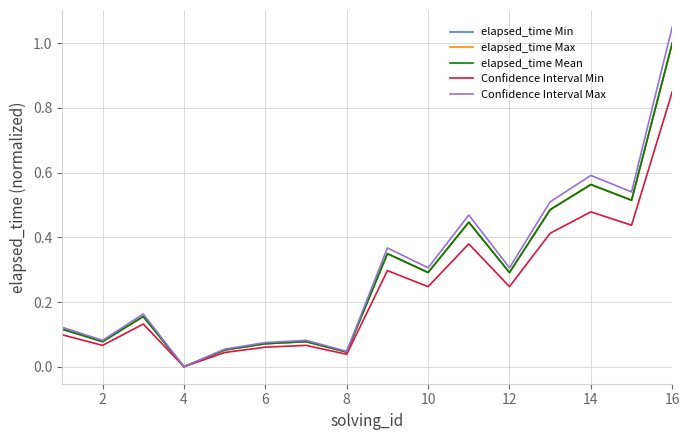

In elapsed_time Max, how many points are higher than both neighbors (excluding endpoints)?

5